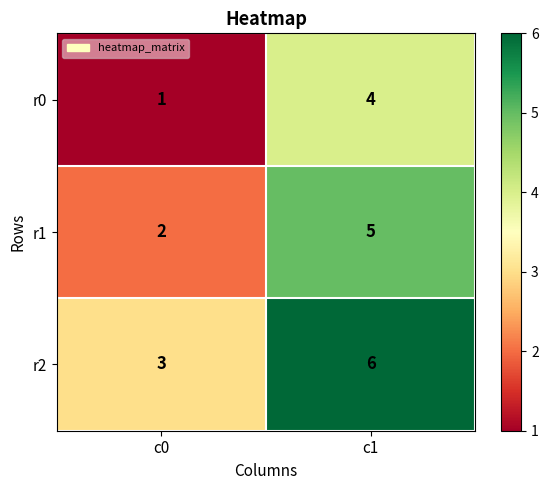

Count the number of data series in this chart.

3